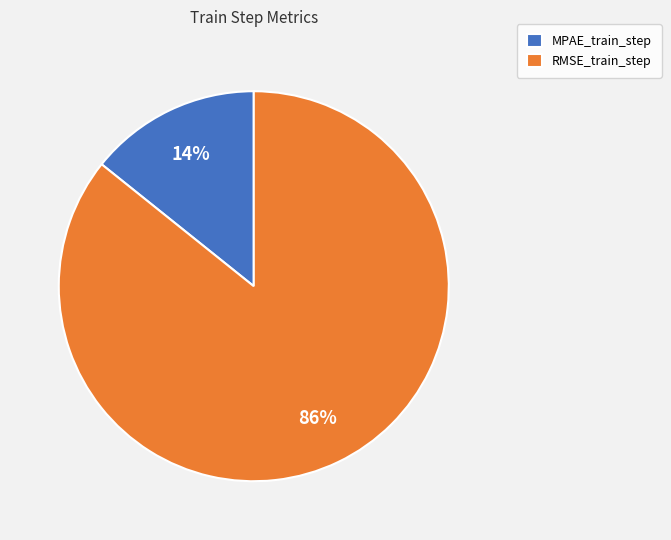

To the nearest percent, what is the average slice percentage?

50%